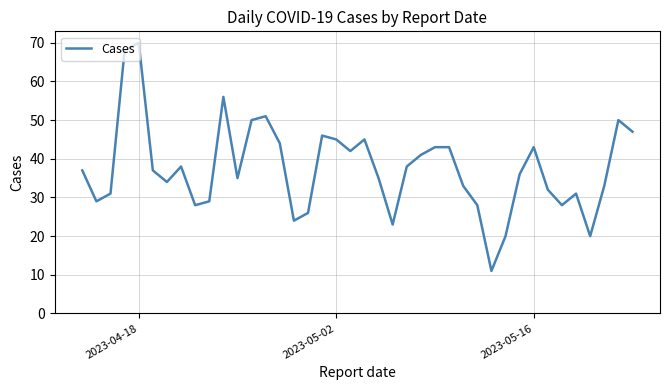

What is the minimum value shown in the chart?

11